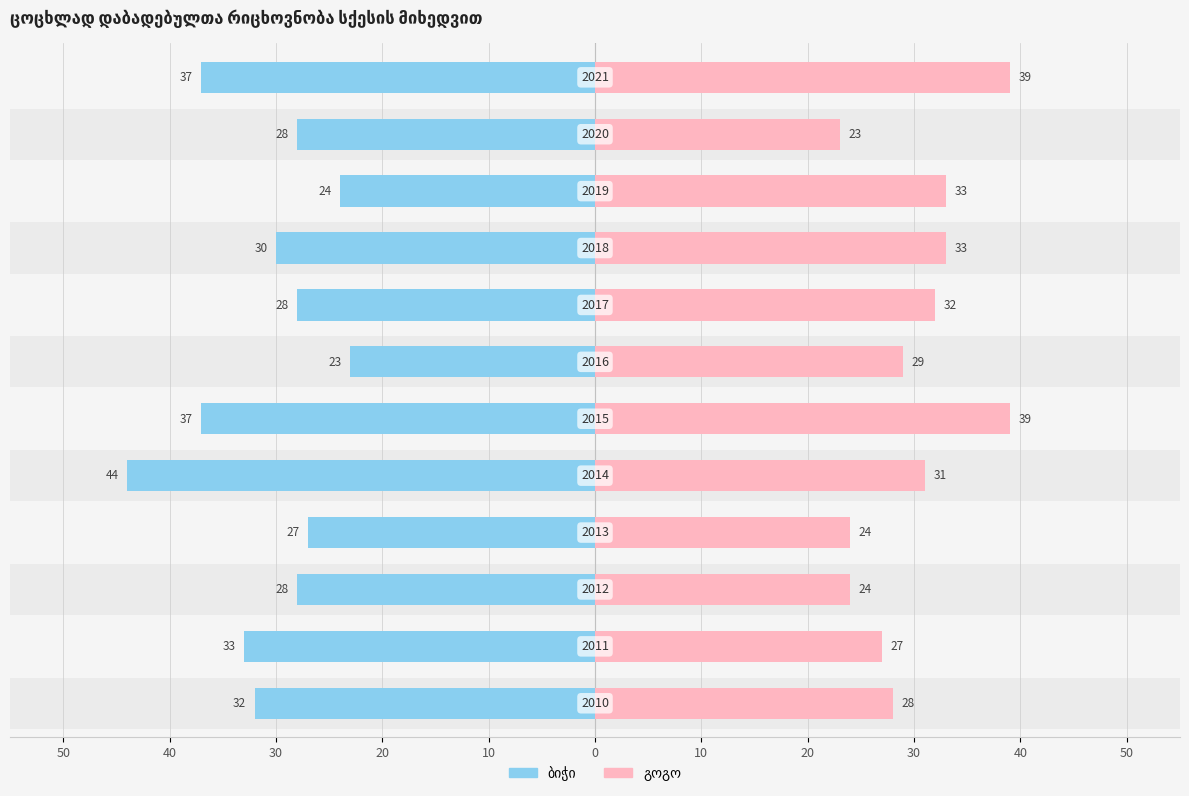

What is the sum of all გოგო values?

362